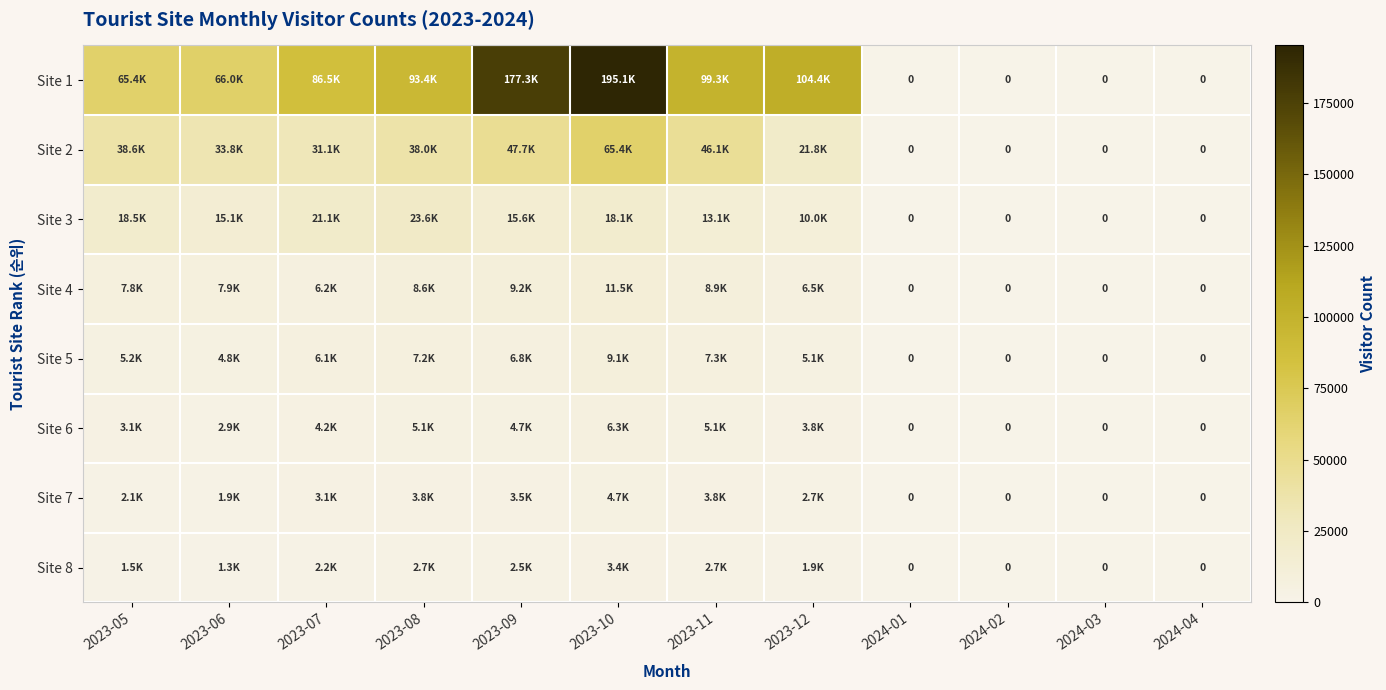

What is the sum of the Site 6 values at 2023-05 and 2024-03?

3100